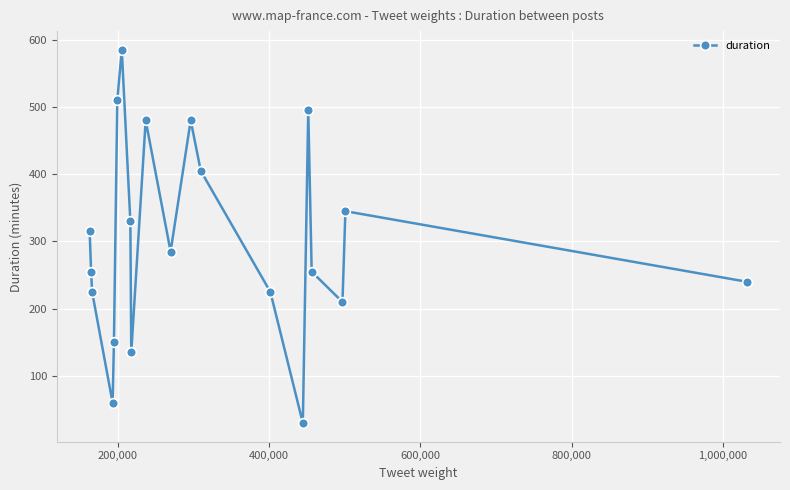

What is the value of the 18th point from the left?

210